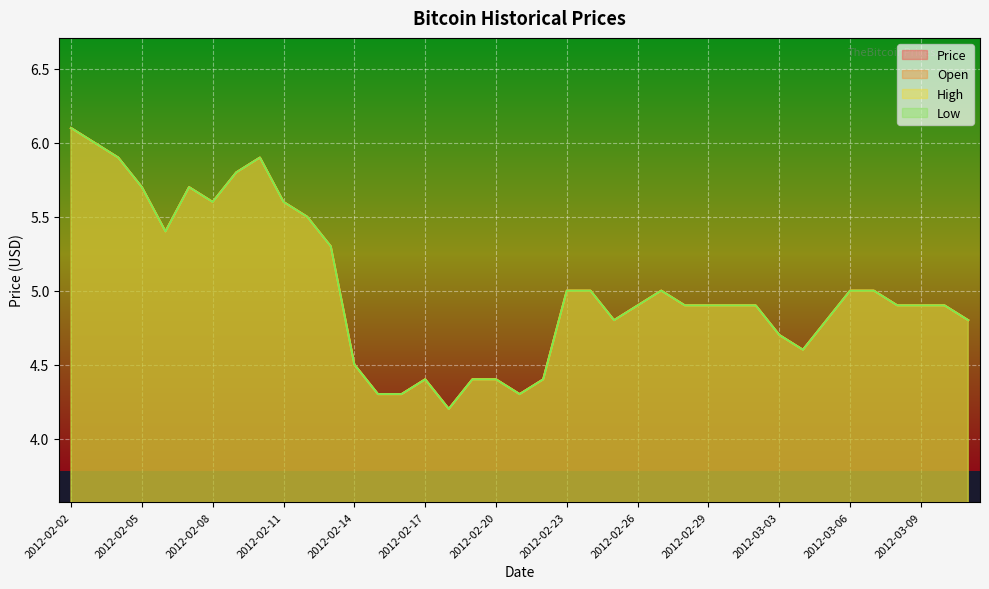

What is the difference between the Low values at 2012-02-15 and 2012-03-05?

0.5